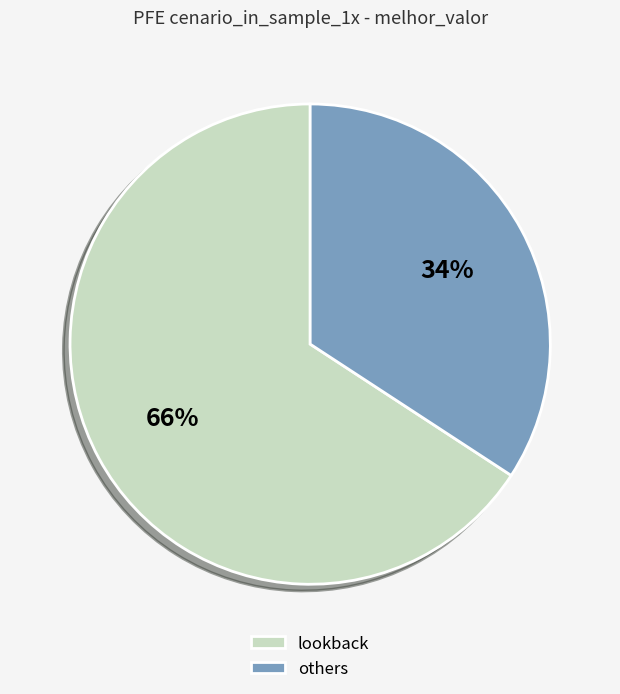

How many slices are in this pie chart?

2